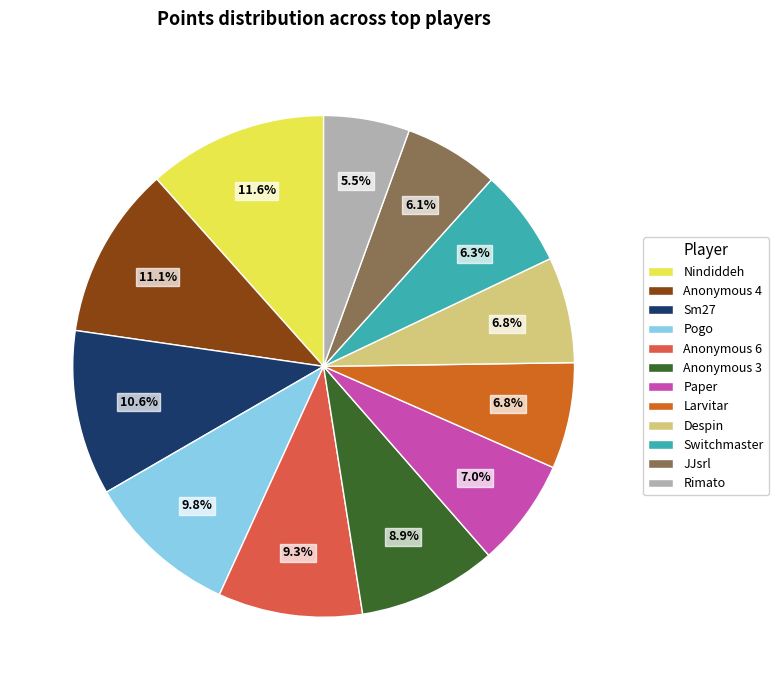

What is the ratio of the value at Rimato to the value at Paper?

0.8